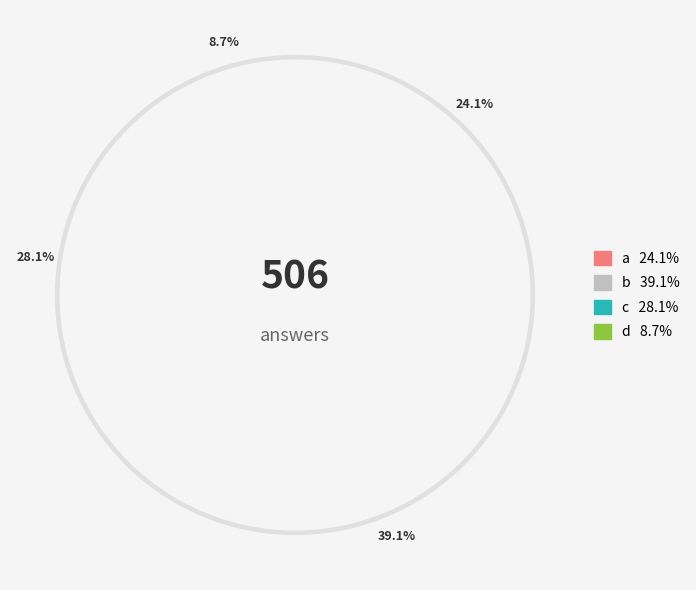

Does any single category account for the majority?

No